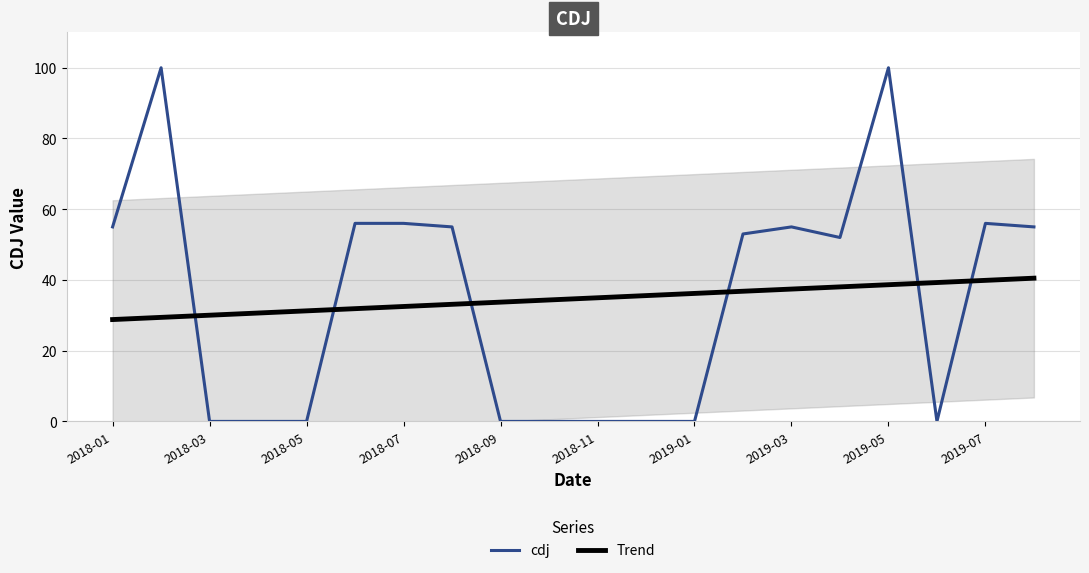

How many values in the cdj series exceed 53?

9